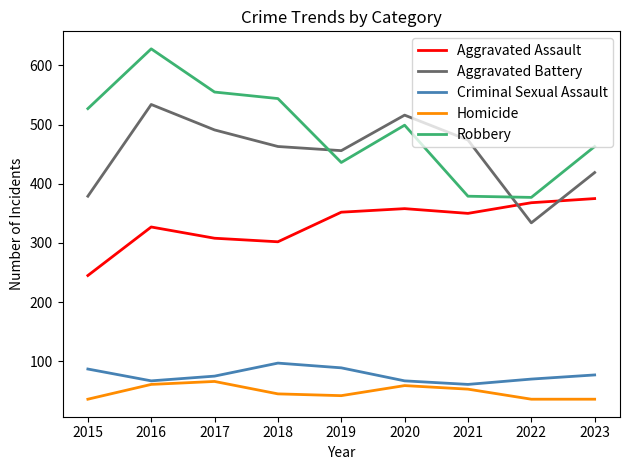

List the series in order of their peak value, lowest first.

Homicide, Criminal Sexual Assault, Aggravated Assault, Aggravated Battery, Robbery